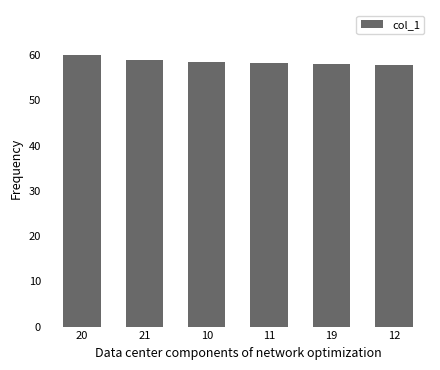

What is the sum of all values?

351.6